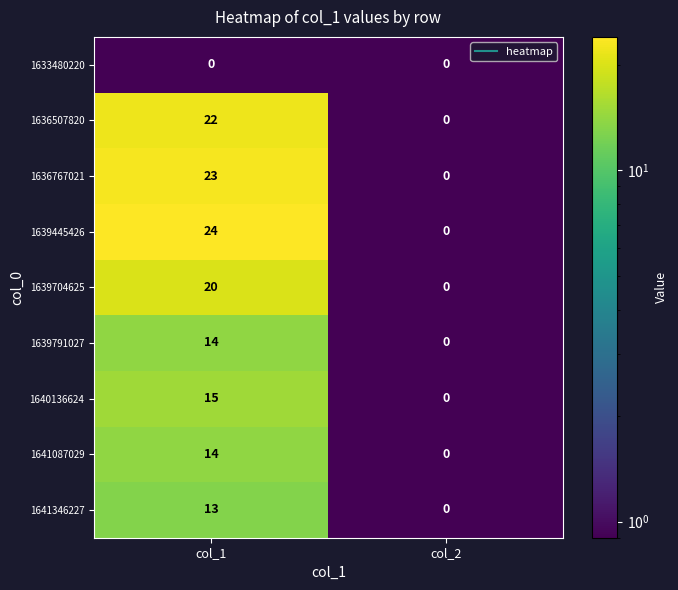

What is the difference between the maximum and minimum values in the 1636507820 series?

22